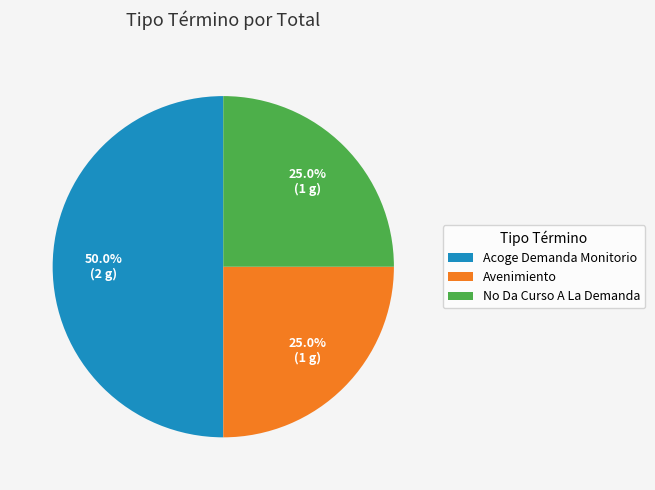

Approximately how many times larger is the value at Acoge Demanda Monitorio compared to No Da Curso A La Demanda?

2.0